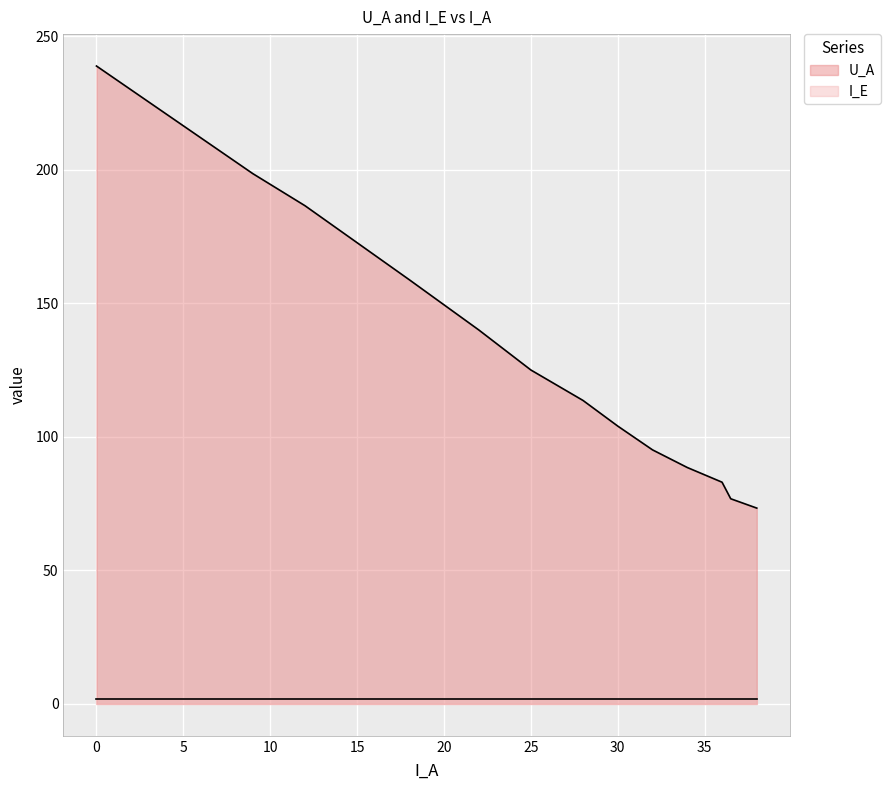

Which series has the largest range (max minus min)?

U_A